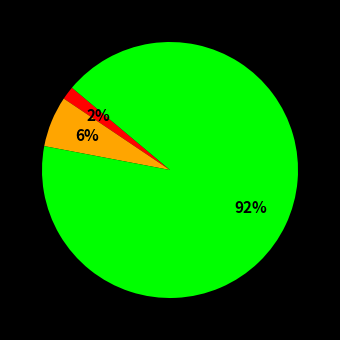

To the nearest percent, what is the average slice percentage?

33%